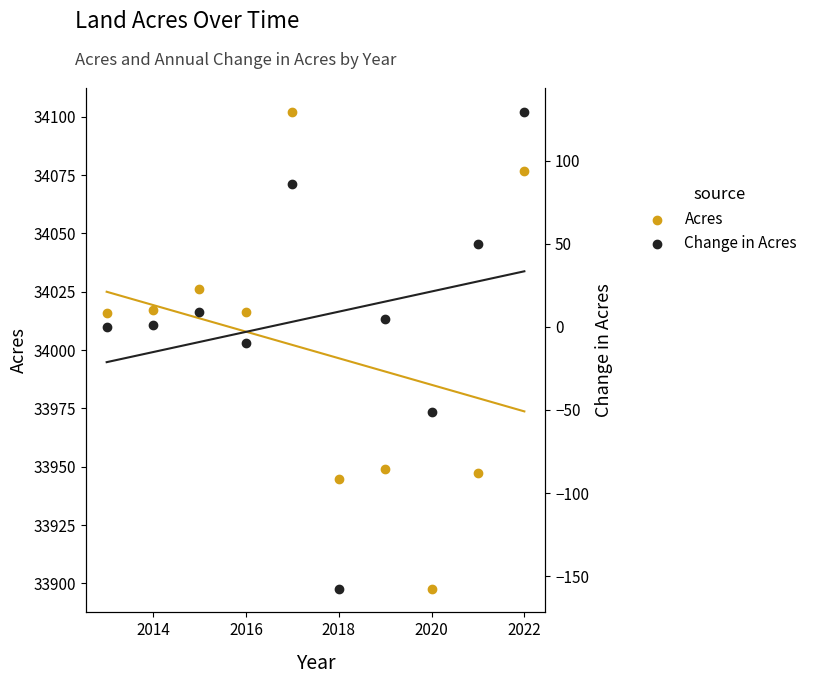

Which series reaches the maximum Y coordinate?

Acres